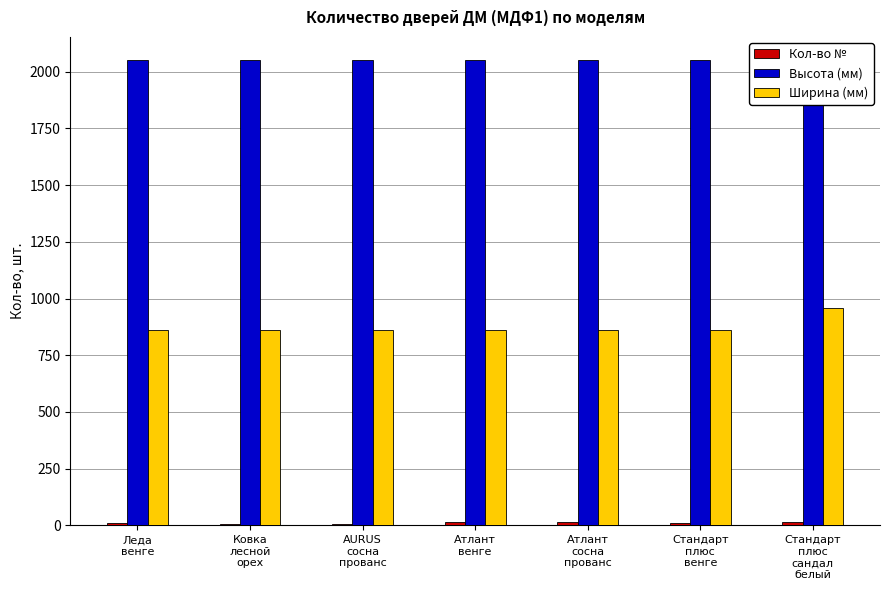

What is the sum of all Кол-во № values?

75